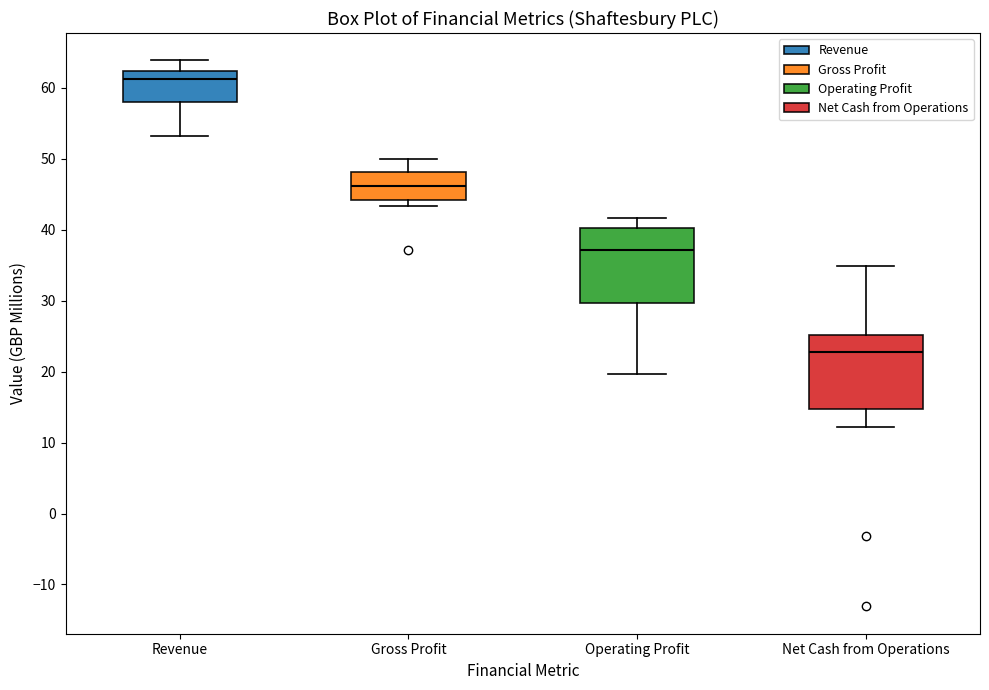

Where is the upper edge of the box for Net Cash from Operations on the y-axis? The values are not printed on the chart, so give them approximately, as read against the axis.

25